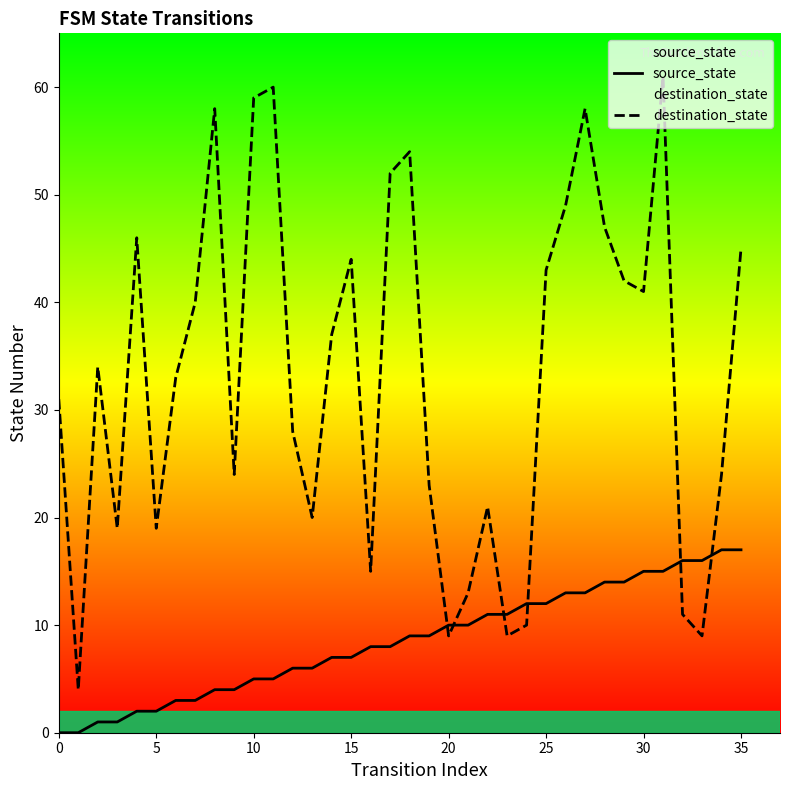

How many data points in destination_state are above 34?

17